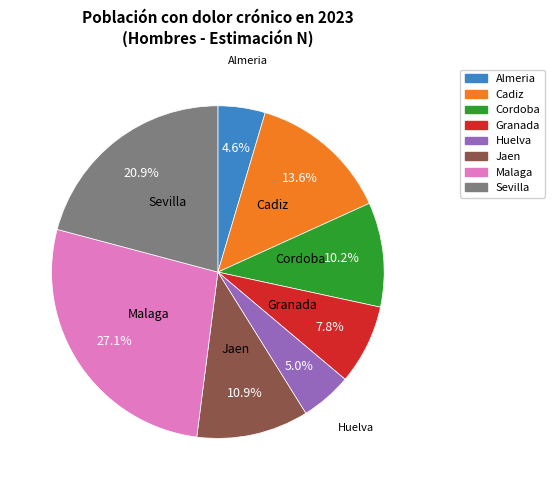

What percentage is the Granada slice, to the nearest percent?

8%